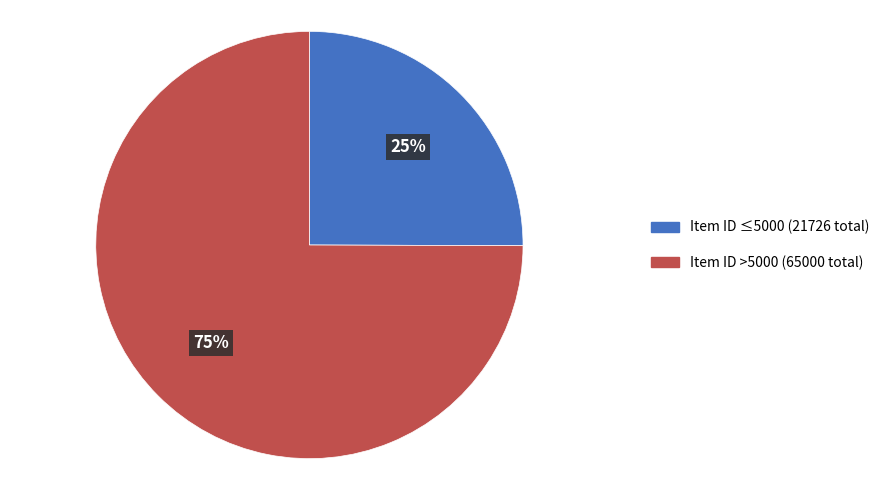

To the nearest percent, what is the difference between the largest and smallest slice percentages?

50%